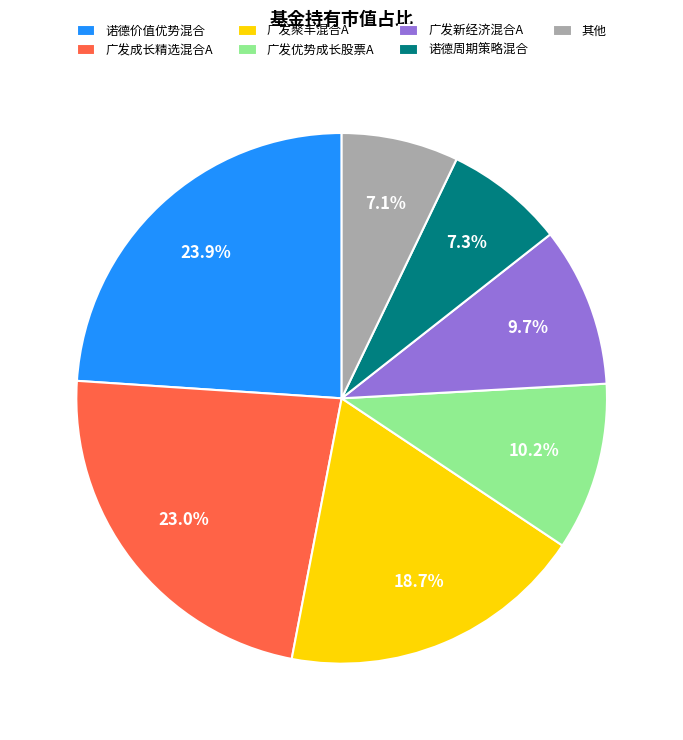

Is there a majority slice in this chart?

No